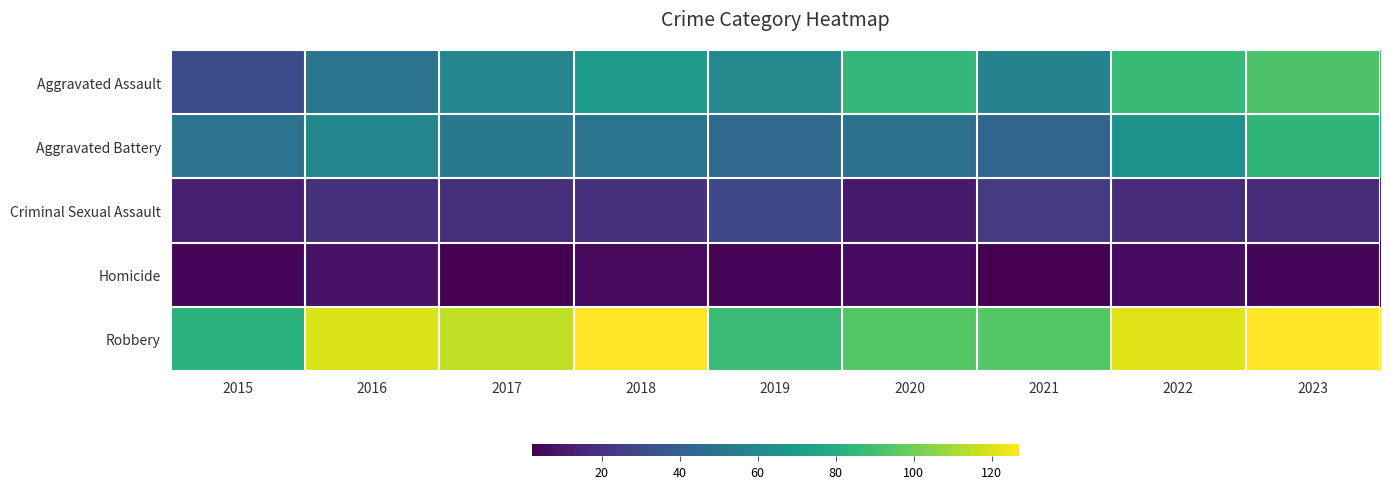

What is the average value of the Criminal Sexual Assault series?

19